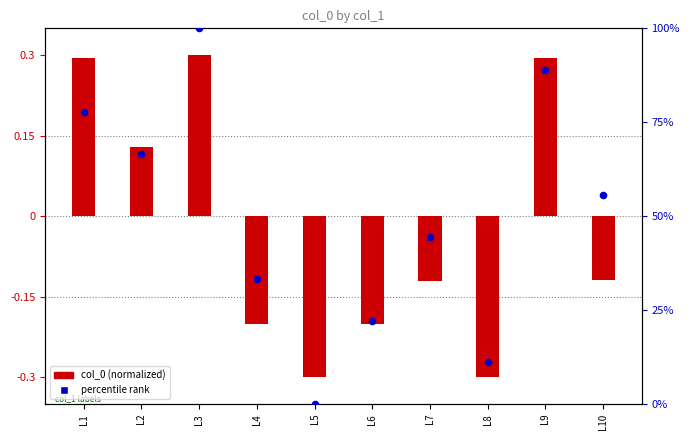

Between L10 and L5, which is larger?

L10